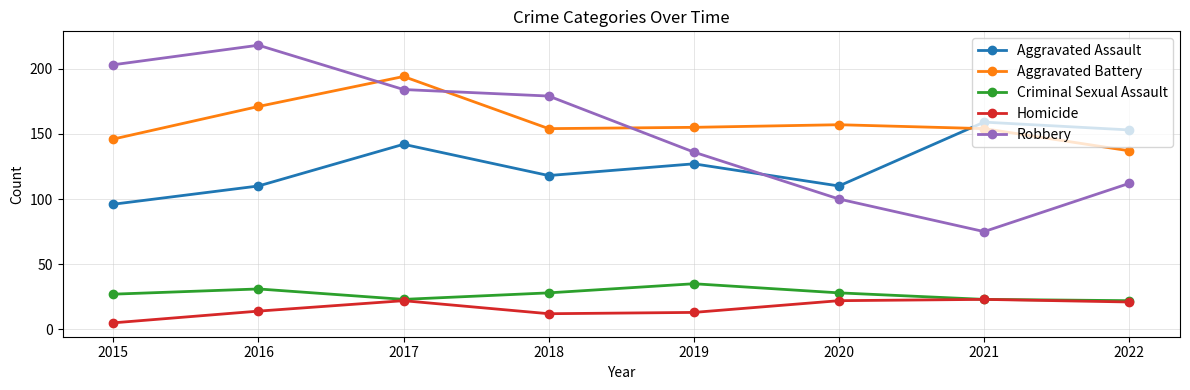

How many lines are shown in the chart?

5